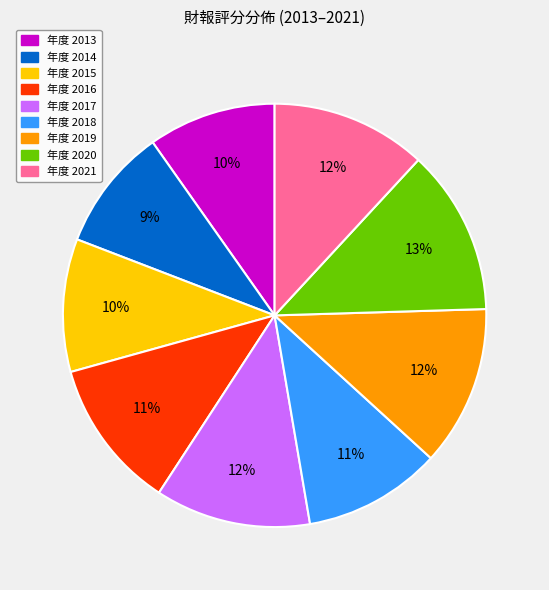

Does any single category account for the majority?

No